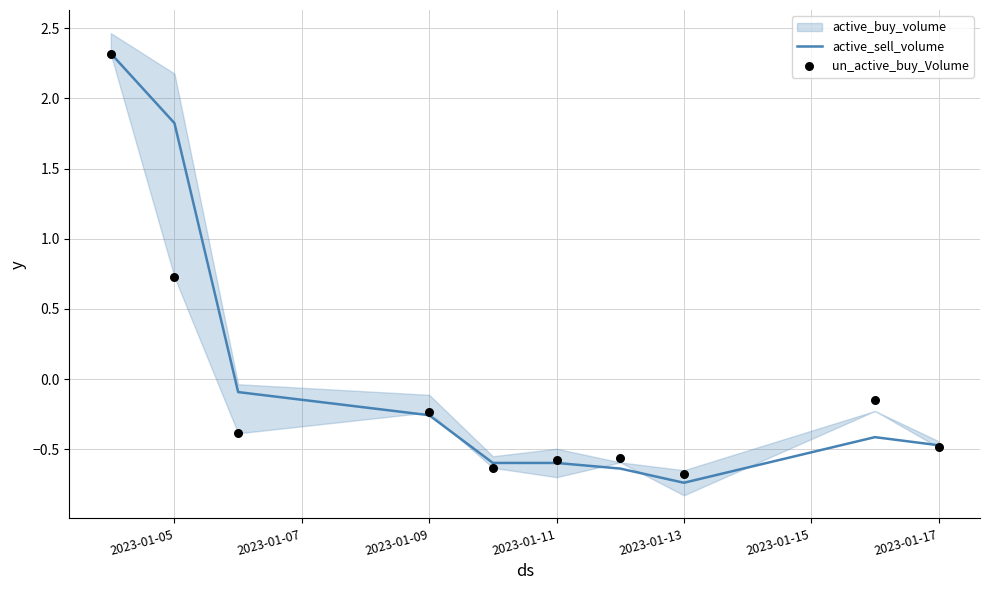

Which series has the largest total across all categories?

active_sell_volume